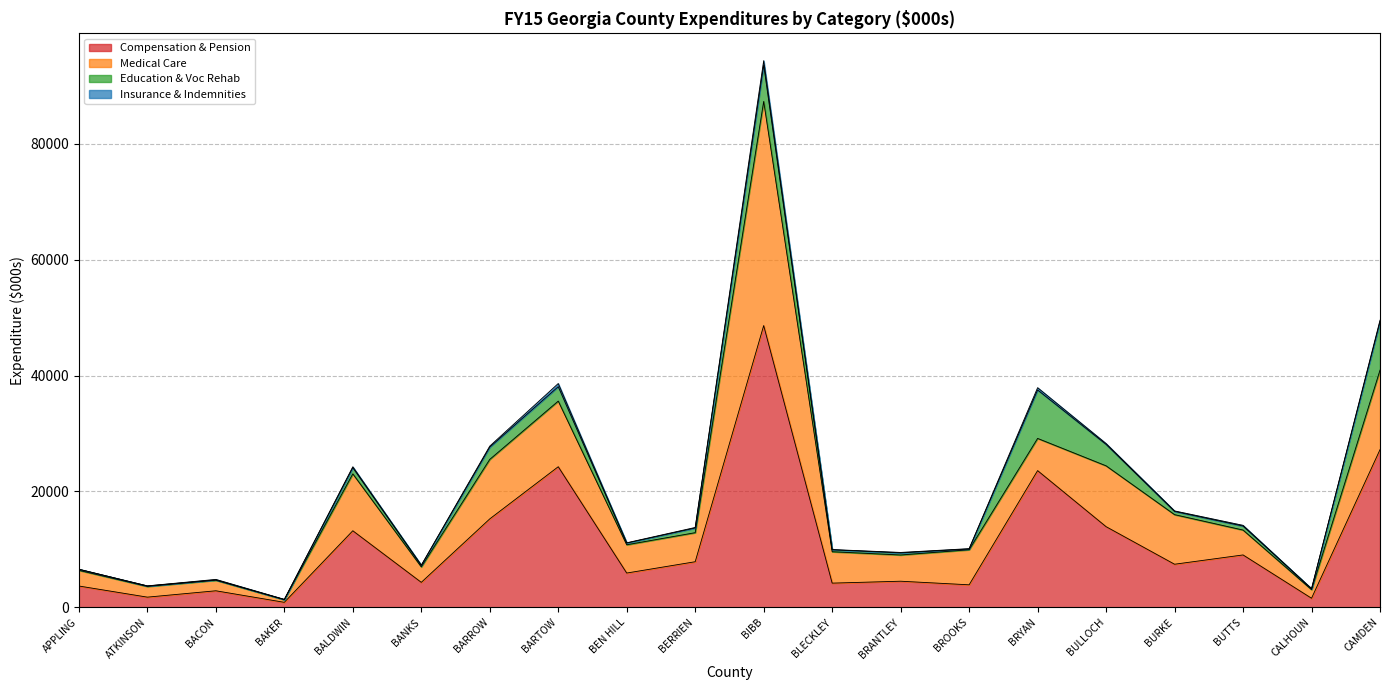

At which label does Insurance & Indemnities first exceed 87?

BALDWIN